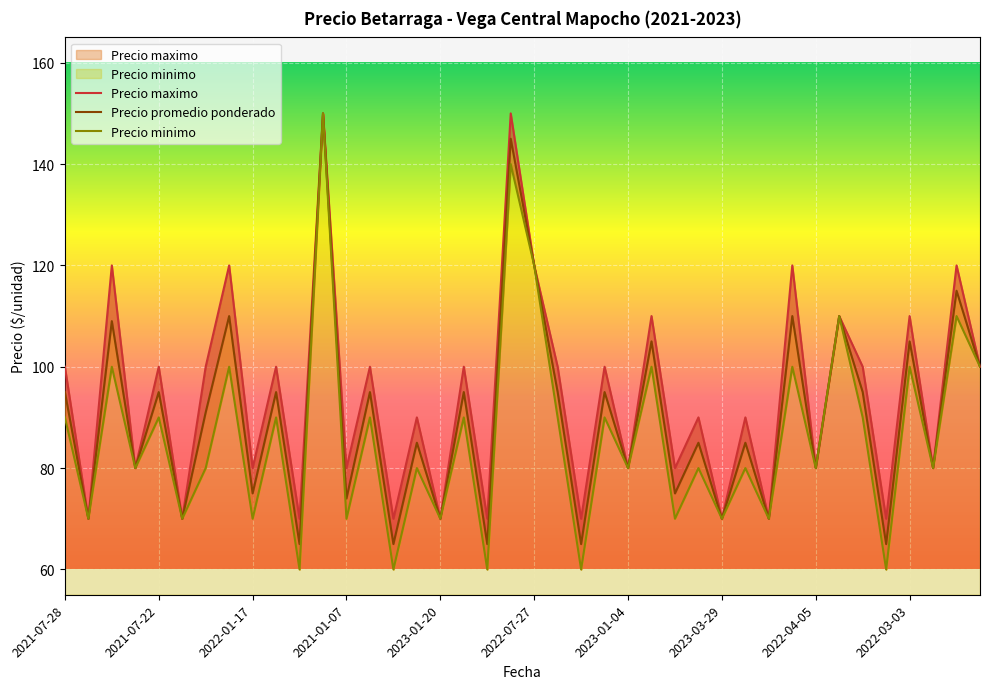

List the series in order of their peak value, lowest first.

Precio promedio ponderado, Precio maximo, Precio minimo